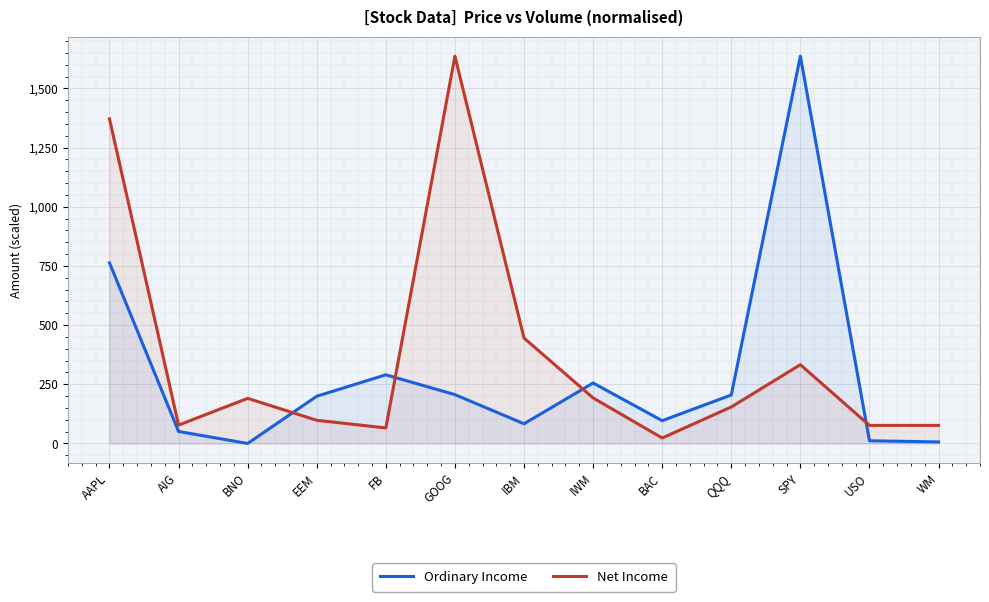

True or false: Ordinary Income has a value of 109.2 at QQQ.

False